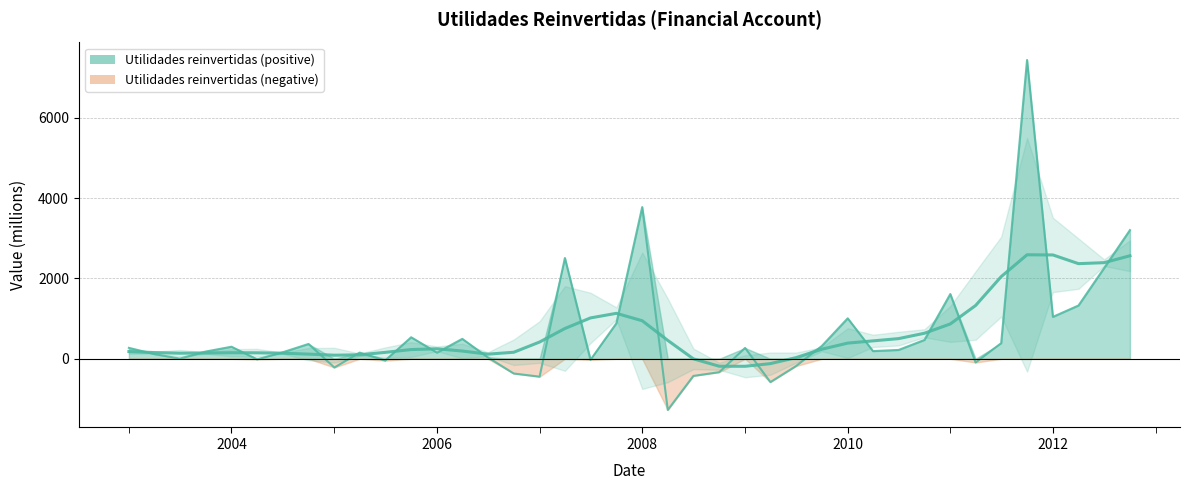

Which label corresponds to the largest value in the chart?

2011-10-01